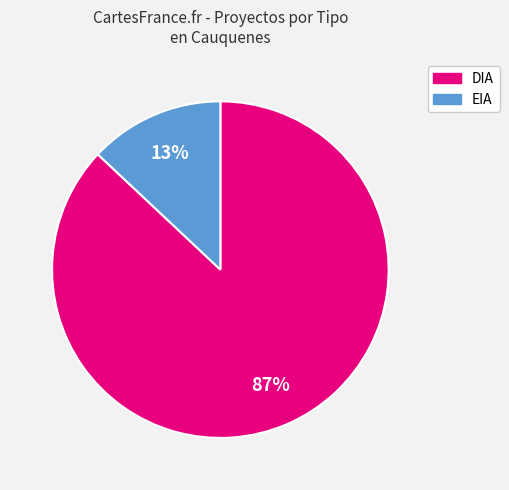

To the nearest percent, what is the difference between the largest and smallest slice percentages?

74%